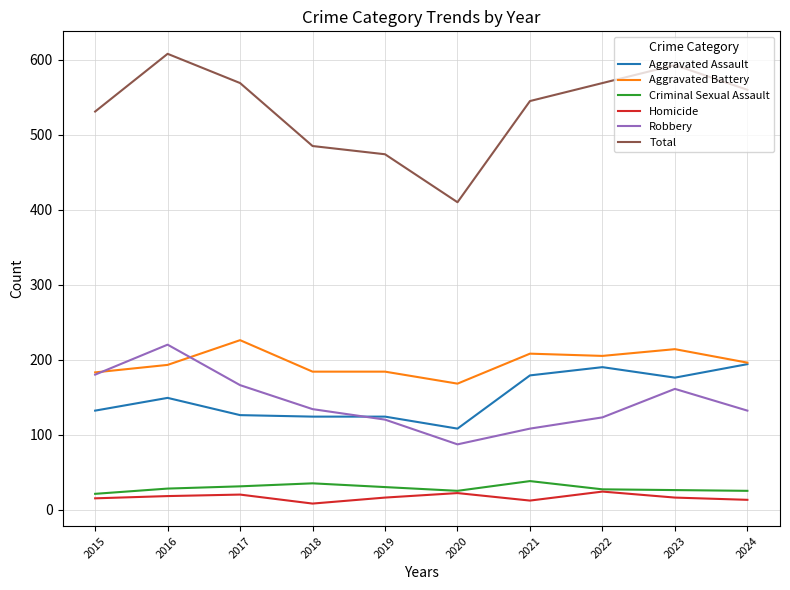

At which label is Robbery closest to 153?

2023